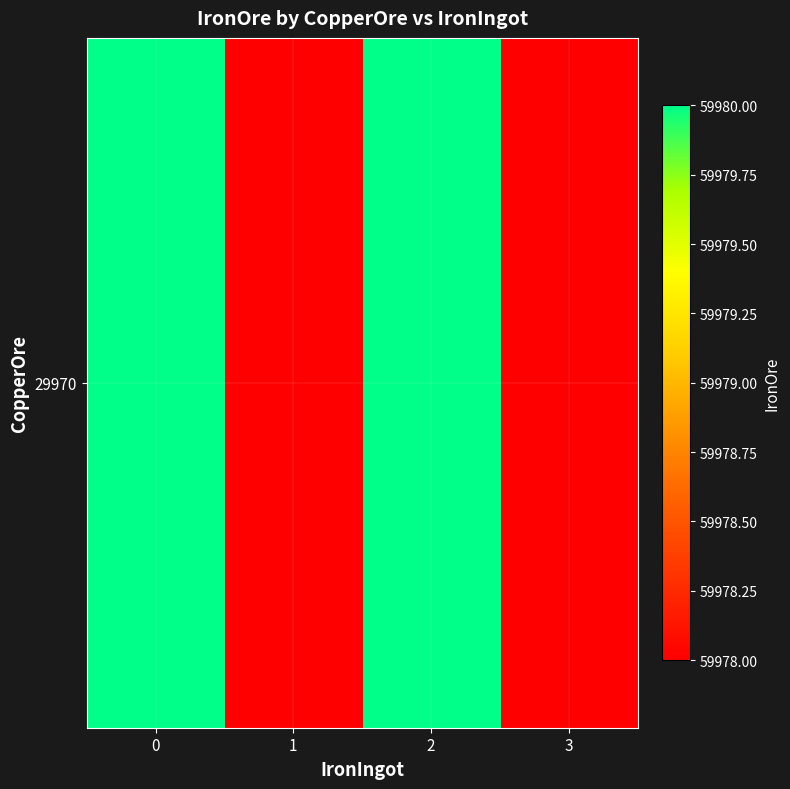

Which has a higher value, 3 or 1?

3